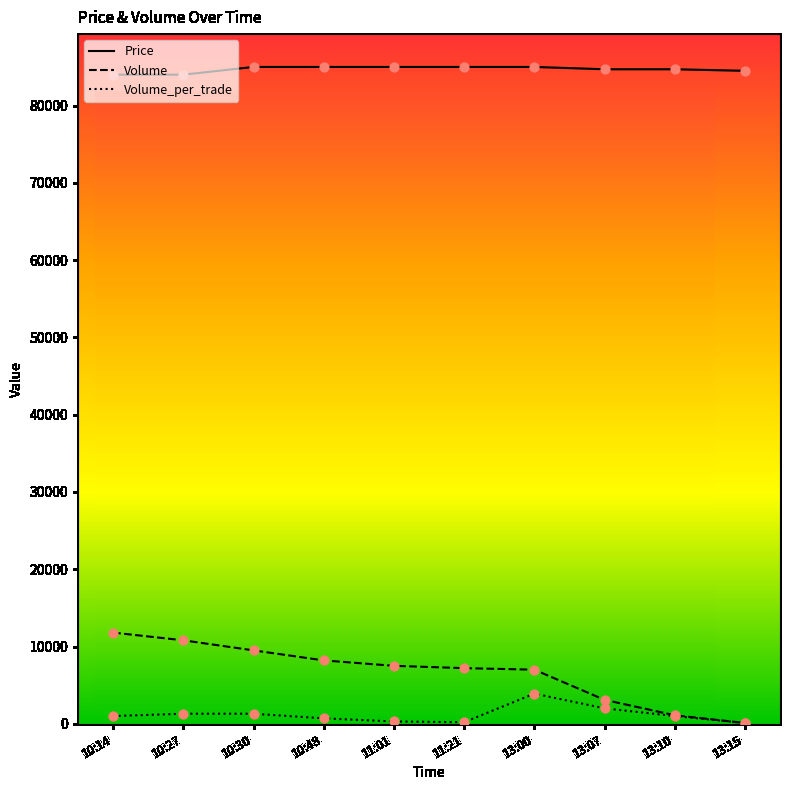

Is the value of Volume_per_trade at 11:01 greater than the value of Volume at 10:48?

No